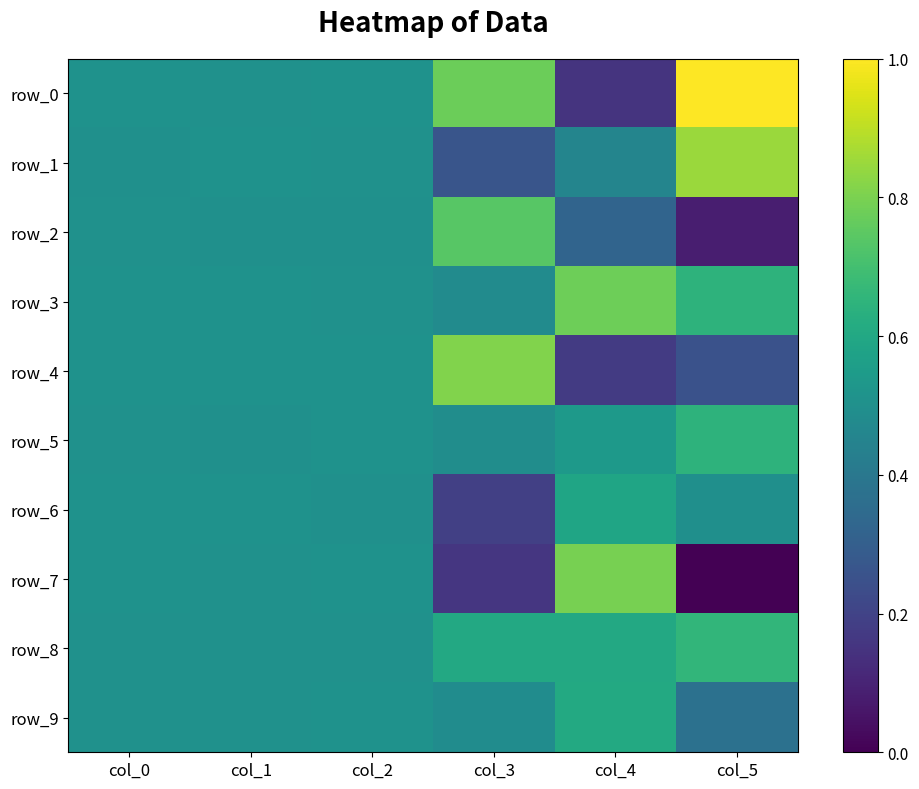

True or false: row_1 has a value of 0.8 at col_2.

False